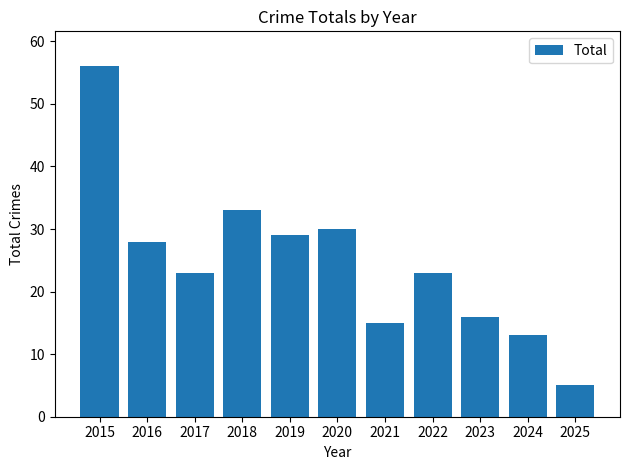

Where is the data nearest to the value 30?

2020